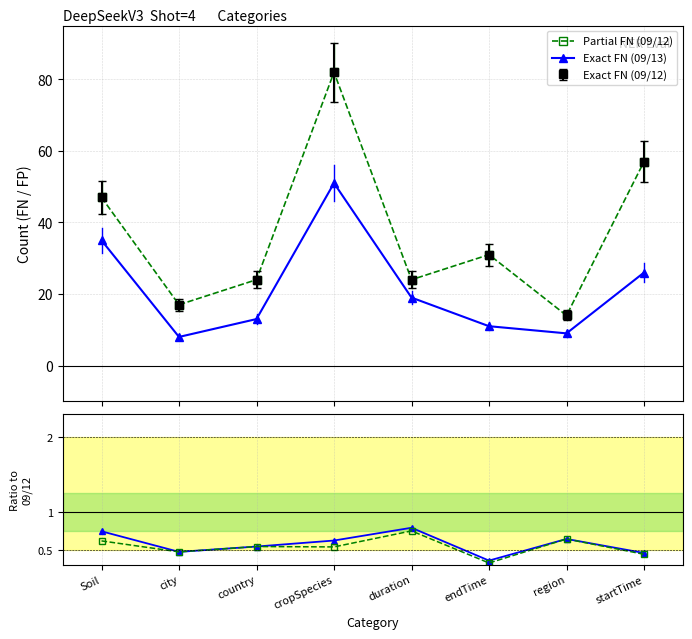

Which has a higher value, city or cropSpecies?

cropSpecies